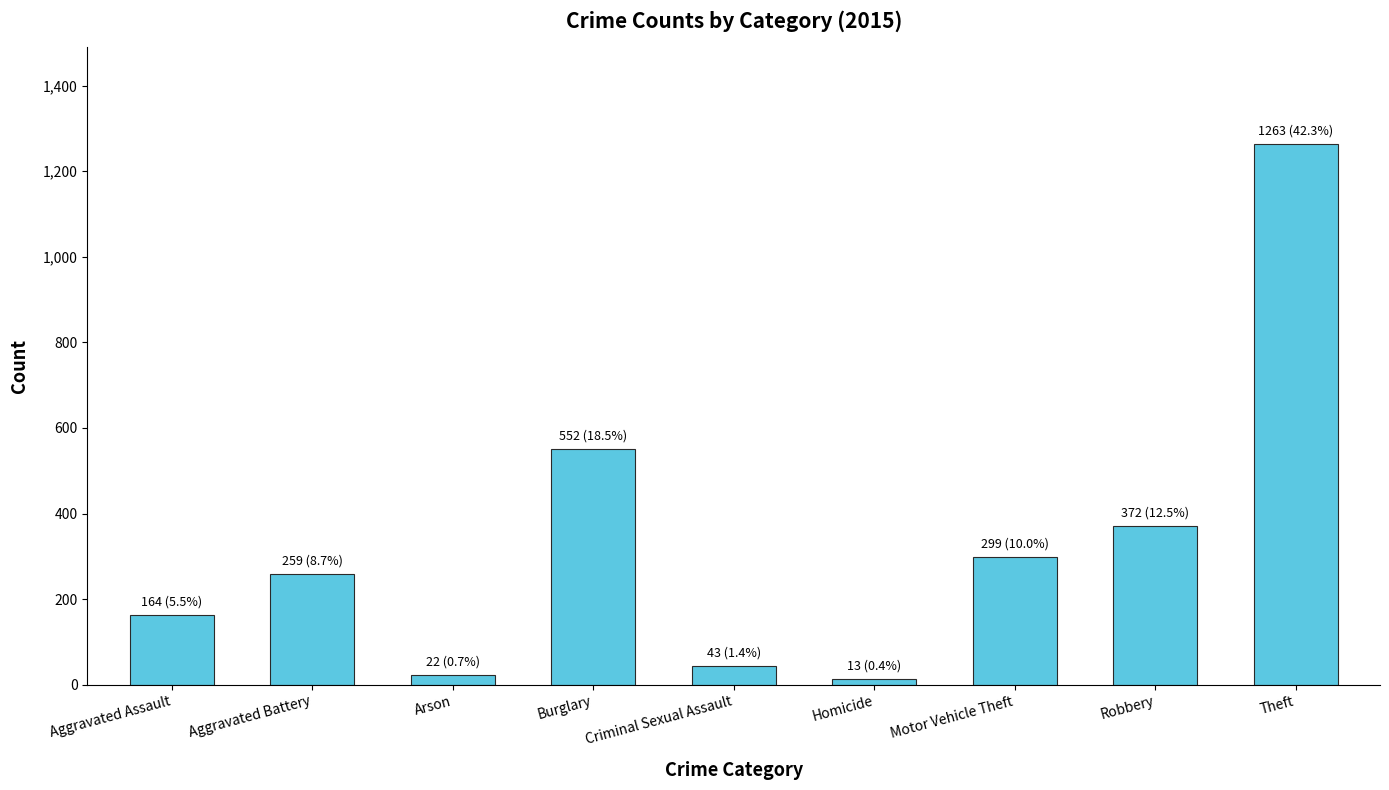

How many distinct data groups are displayed?

1